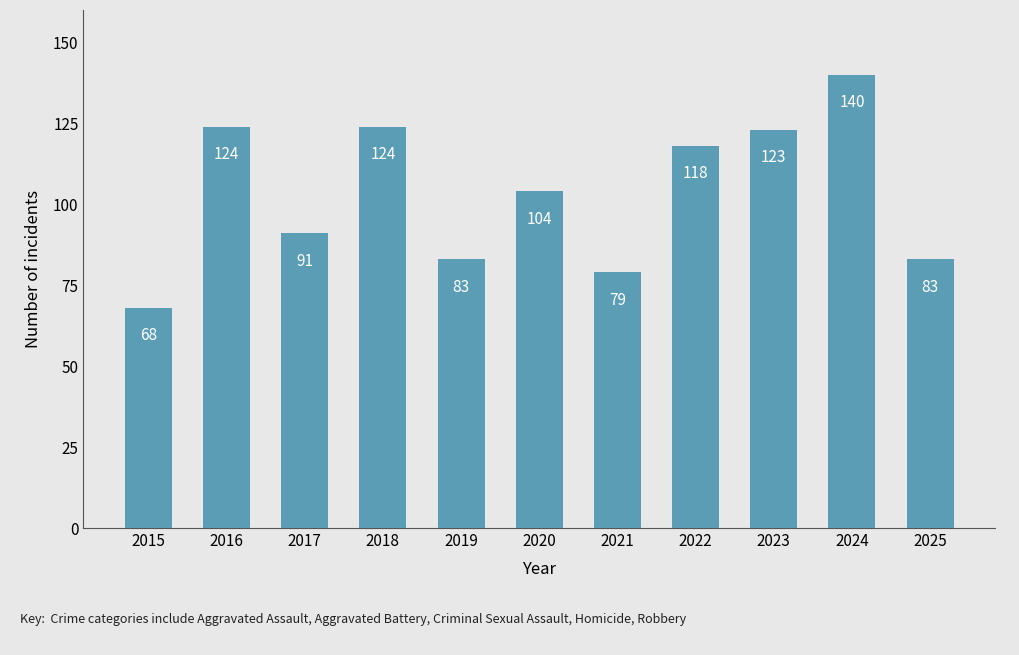

How many values are below 104?

5